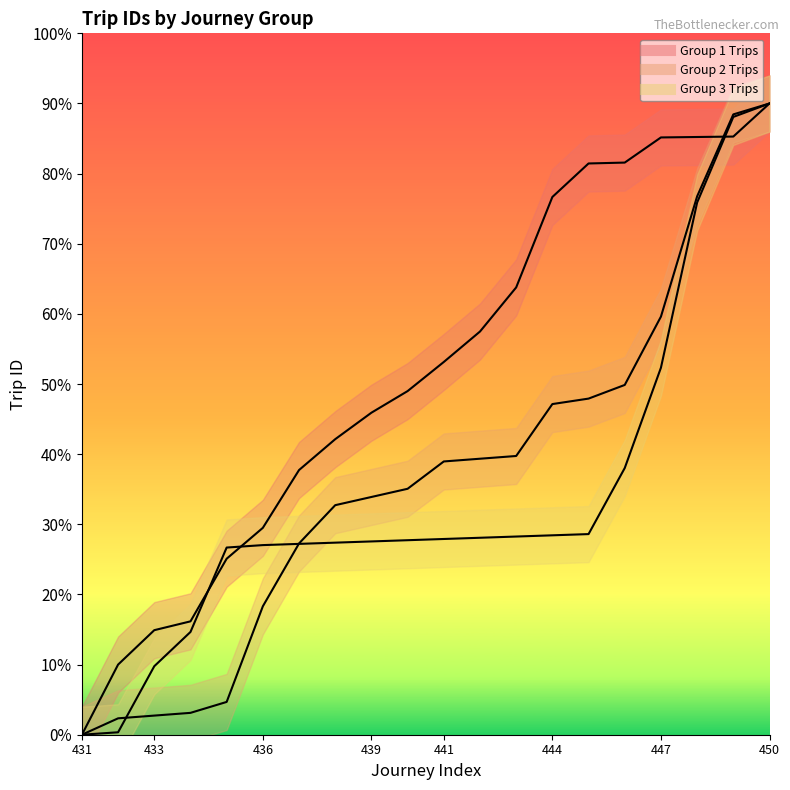

Which series has the largest total across all categories?

Group 1 Trips